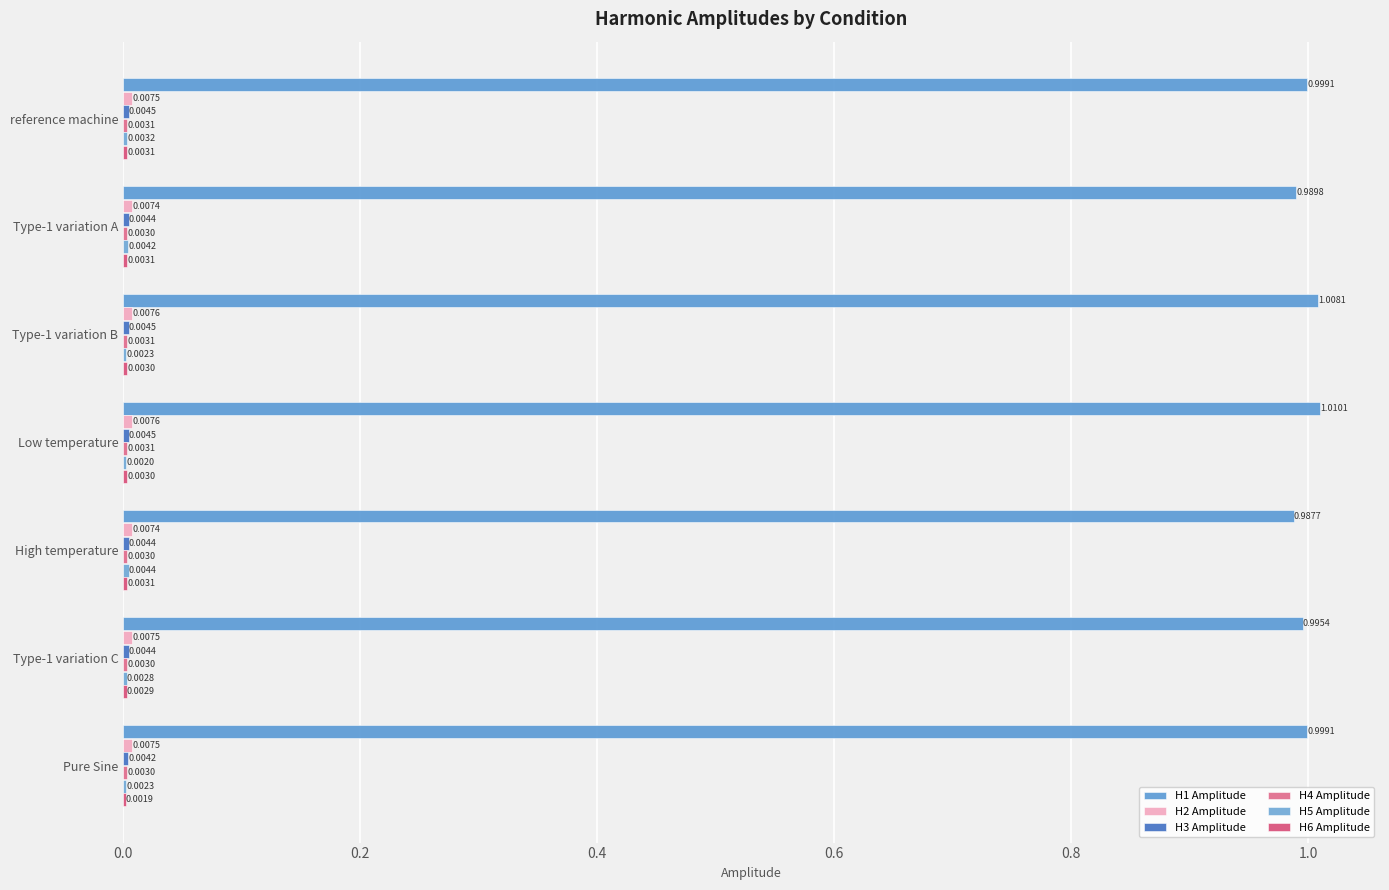

Which series has the largest range (max minus min)?

H1 Amplitude